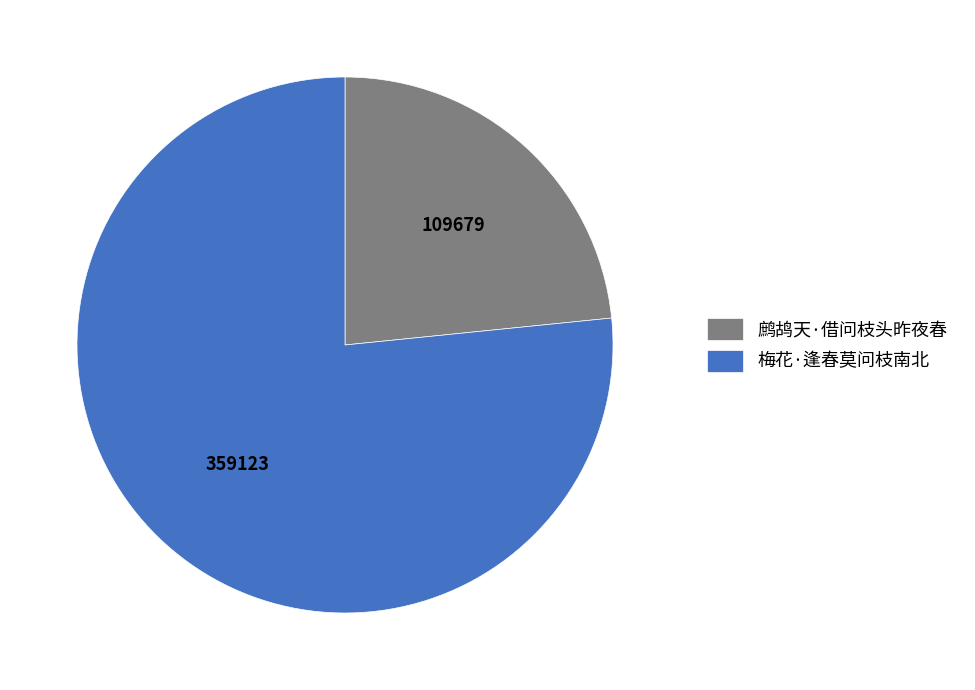

Do 鹧鸪天·借问枝头昨夜春 and 梅花·逢春莫问枝南北 together represent more than half of the pie?

Yes